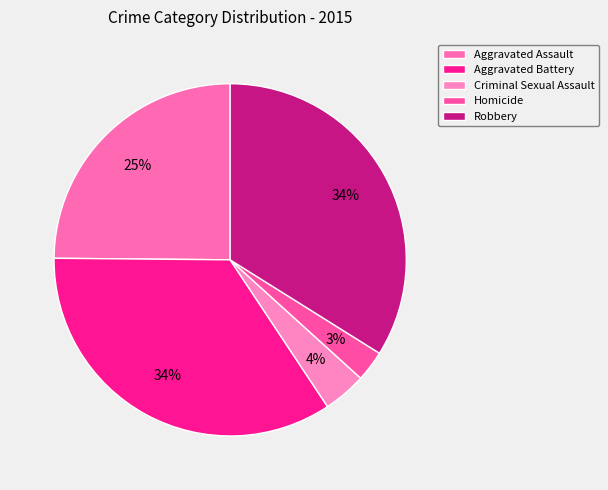

Count the number of slices in the pie.

5